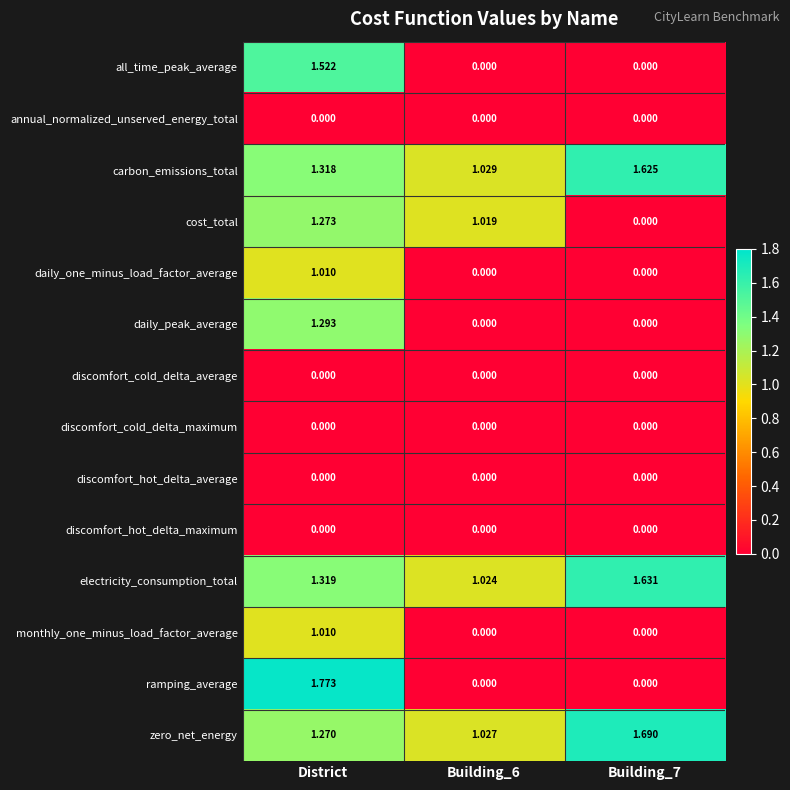

Where does the cost_total series first go above 1?

District